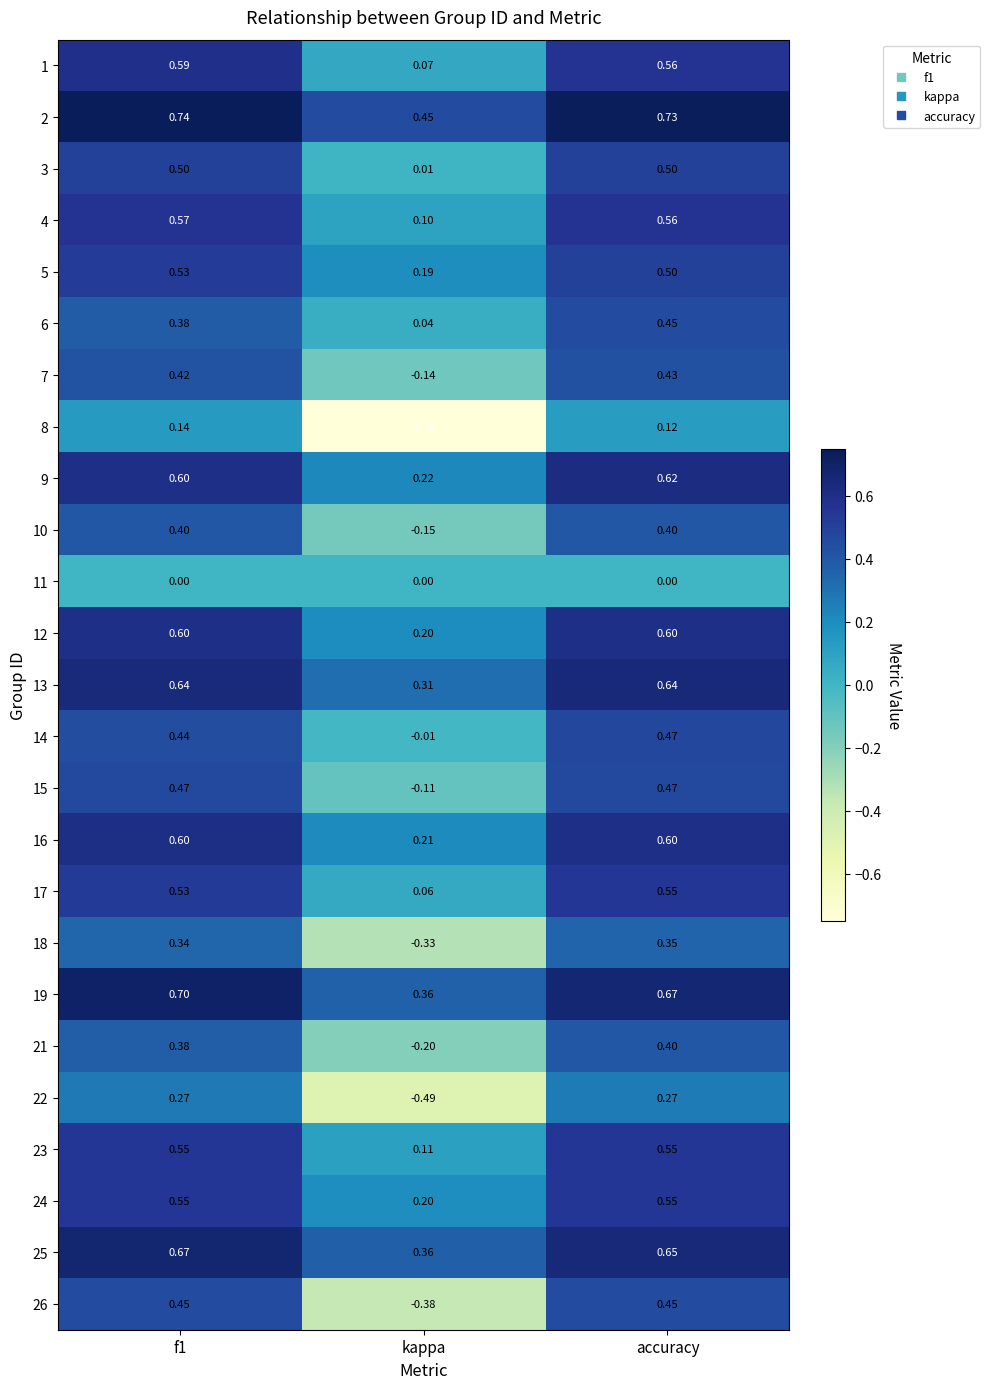

At which category does the chart reach its minimum across all series?

kappa